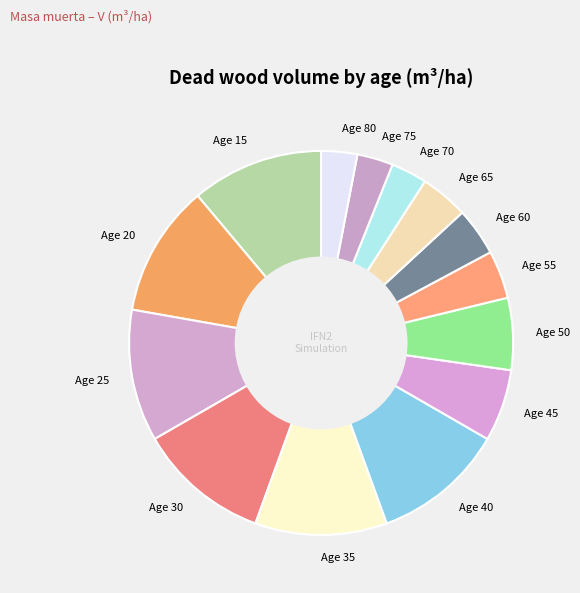

How many slices are in this pie chart?

14